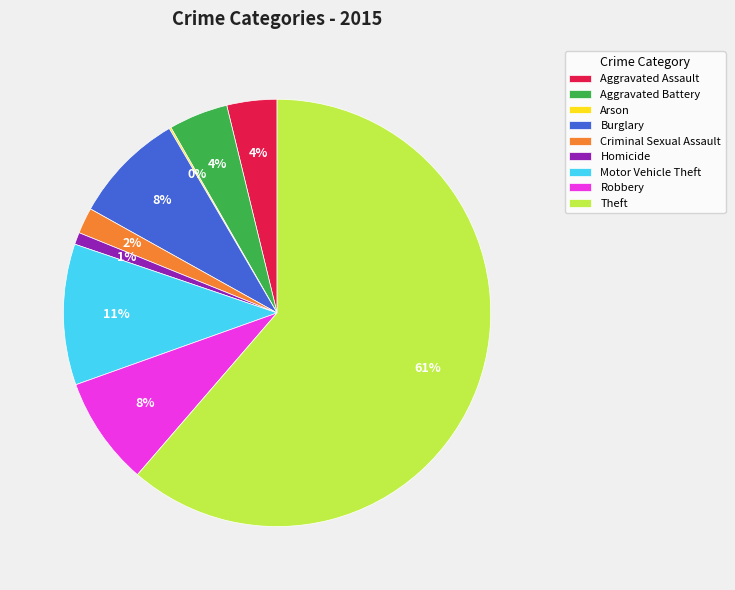

The Burglary slice represents 1% of the pie. True or false?

False